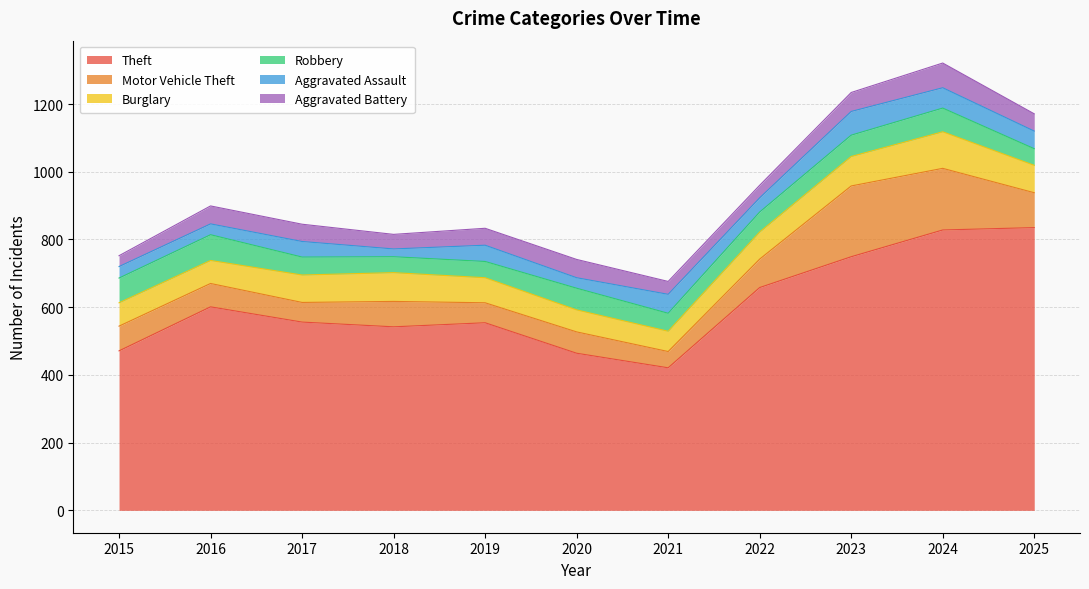

The value of Aggravated Assault at 2021 is 88. True or false?

False